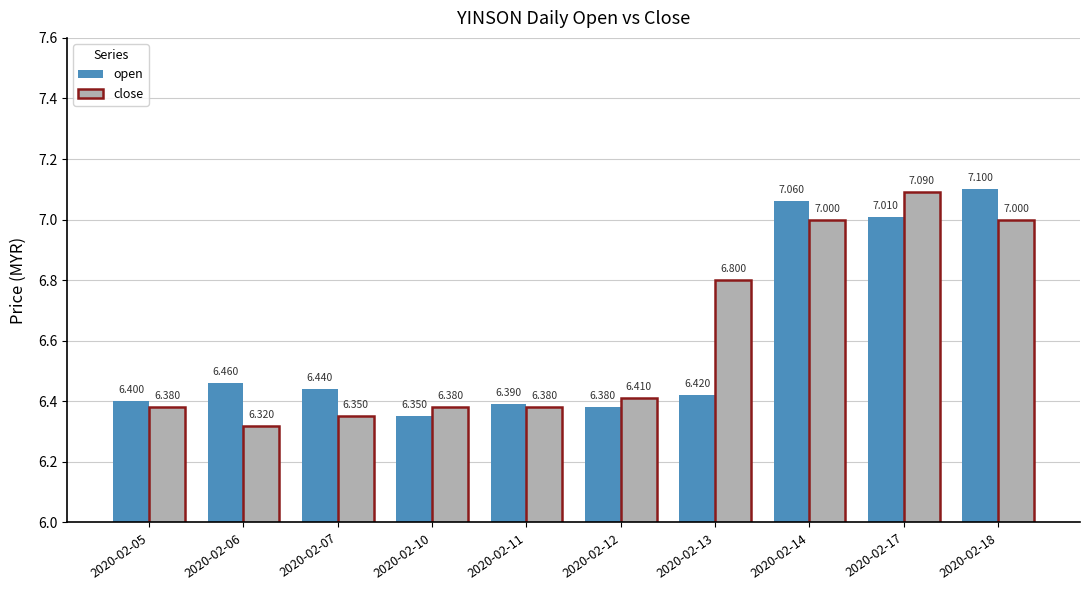

How many data points does each series have?

10